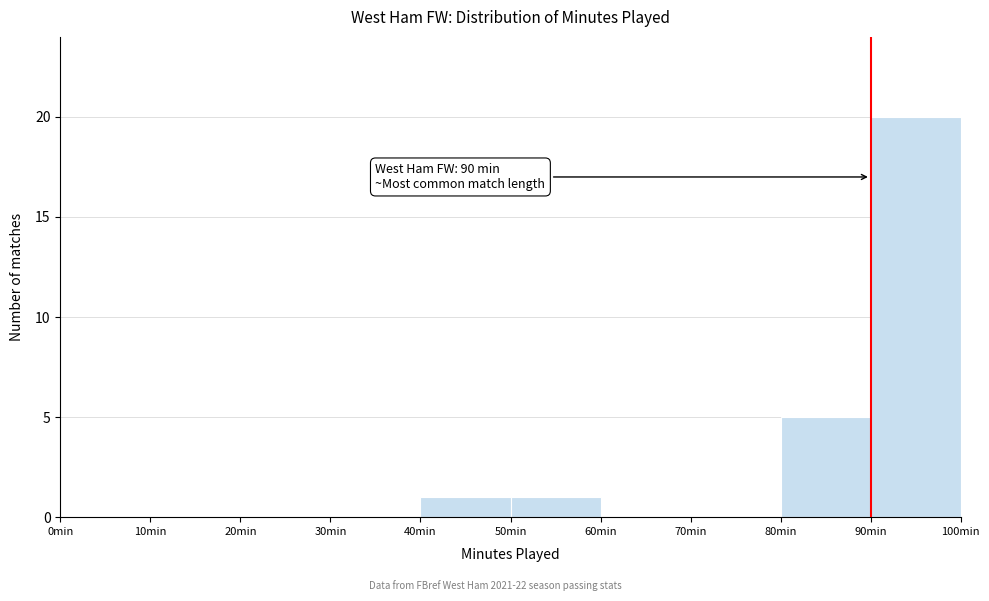

Which range on the x-axis has the tallest bar?

90 to 100